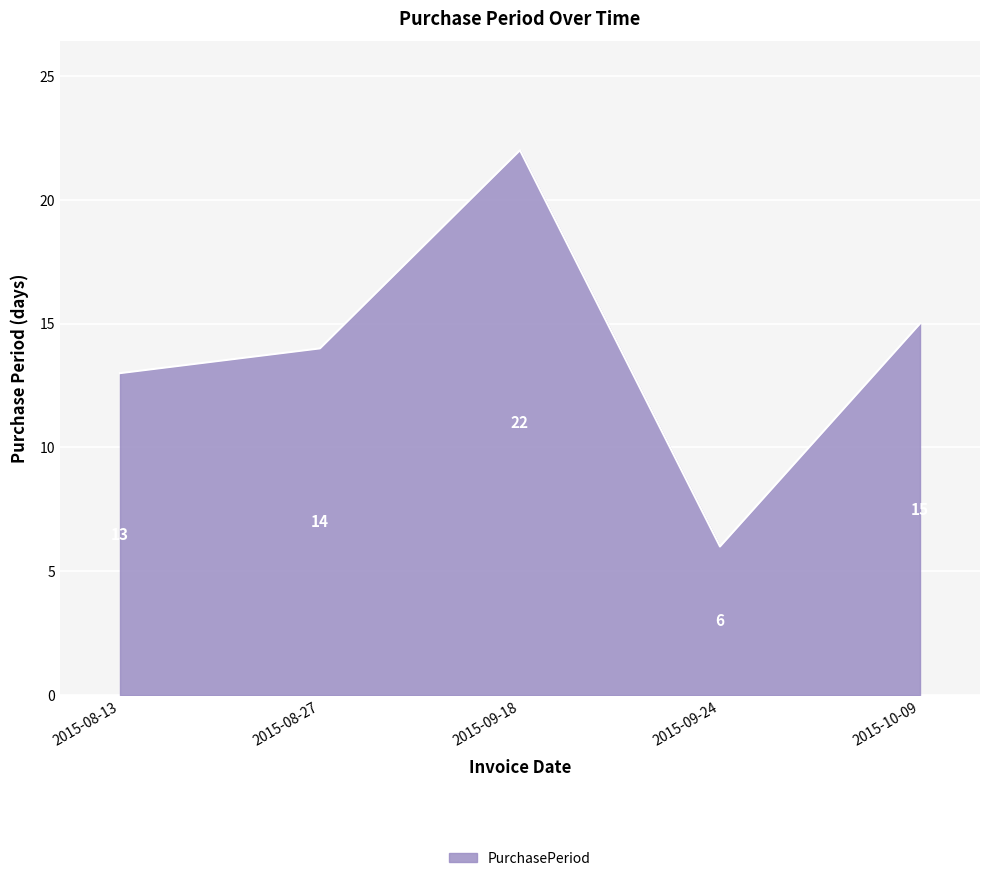

Which has a higher value, 2015-08-13 or 2015-09-18?

2015-09-18